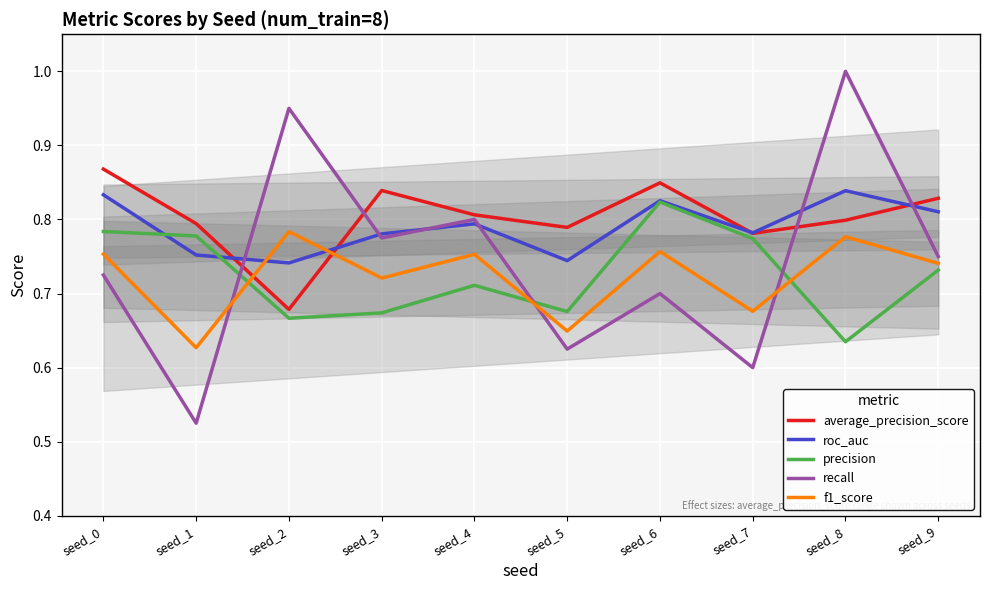

Is the value of roc_auc at seed_2 greater than the value of f1_score at seed_6?

No